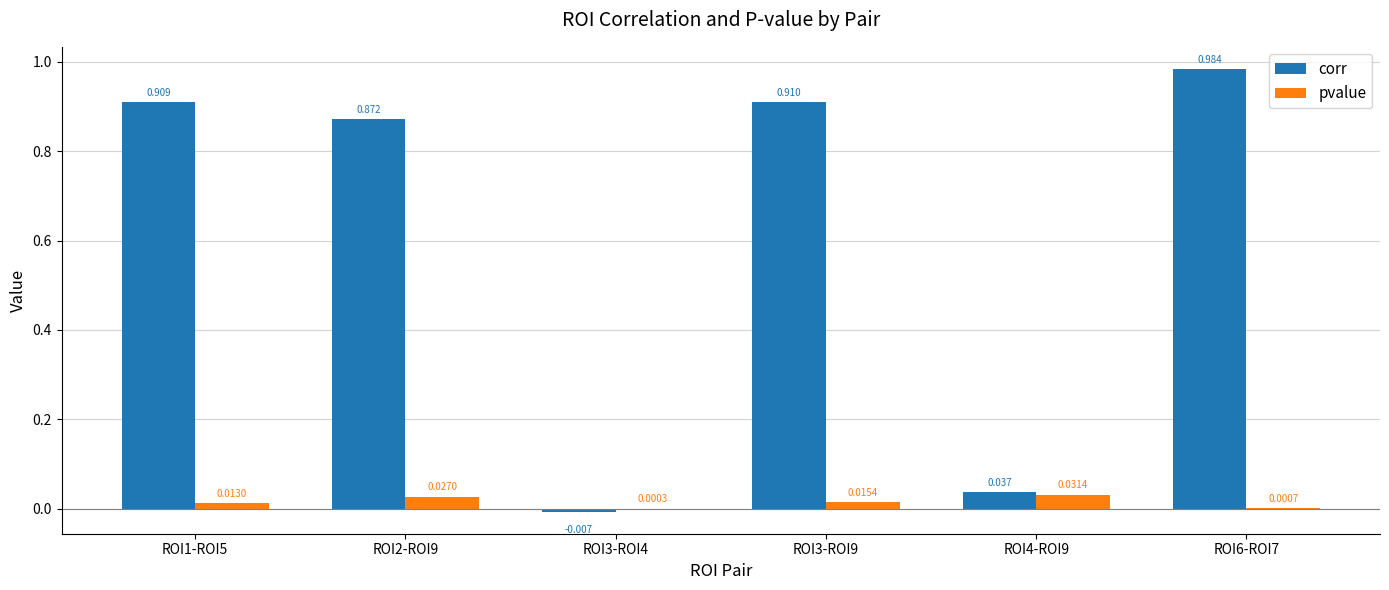

Which series has the largest total across all categories?

corr